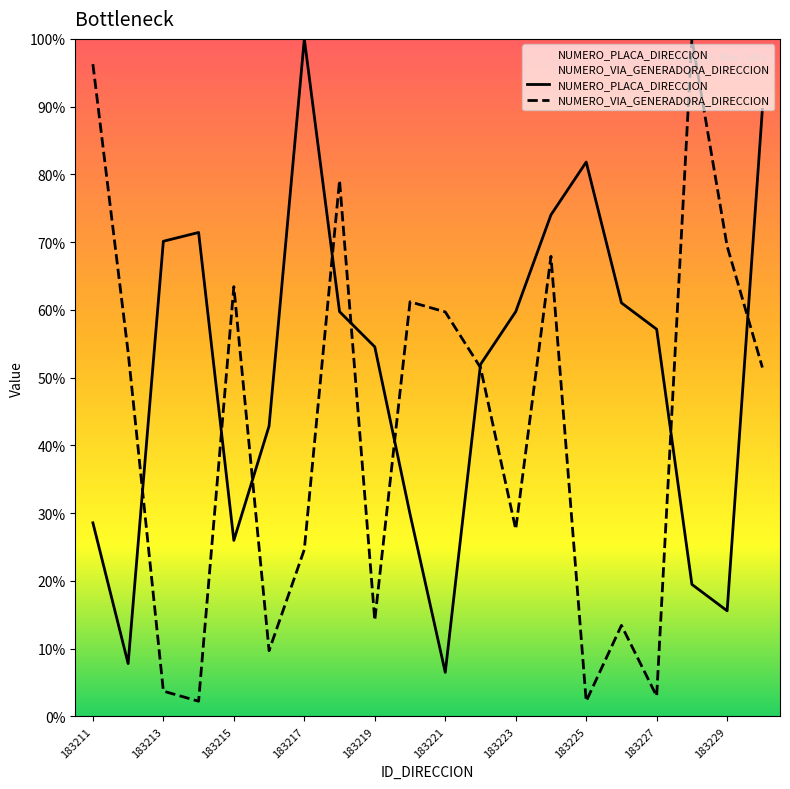

How many intersections are there between NUMERO_VIA_GENERADORA_DIRECCION and NUMERO_PLACA_DIRECCION?

9